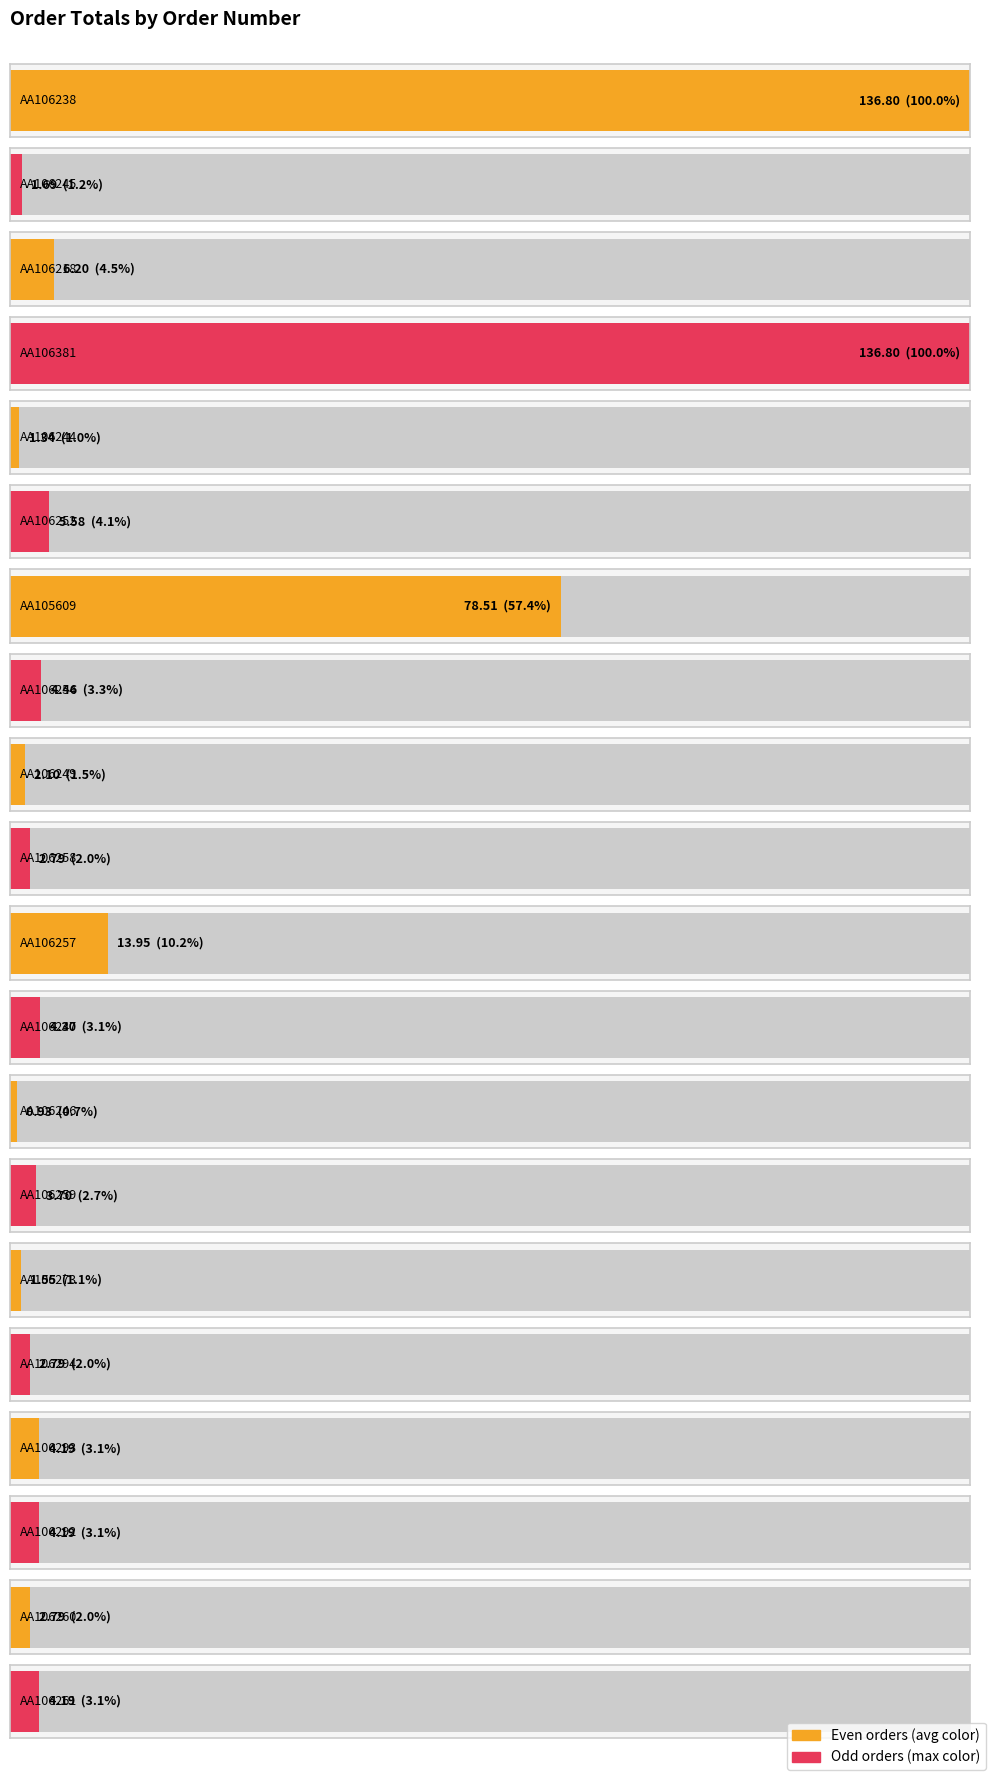

Which label corresponds to the largest value in the chart?

AA106238